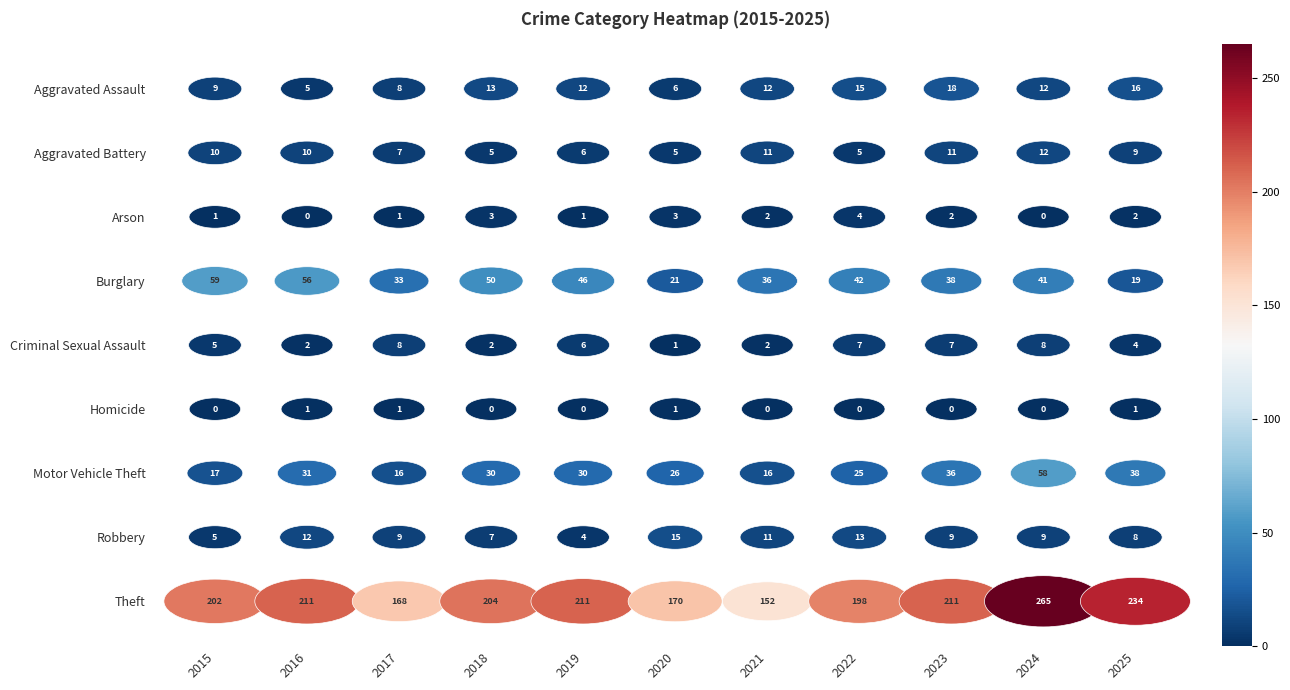

Rank the series at 2015 from lowest to highest value.

Homicide, Arson, Criminal Sexual Assault, Robbery, Aggravated Assault, Aggravated Battery, Motor Vehicle Theft, Burglary, Theft